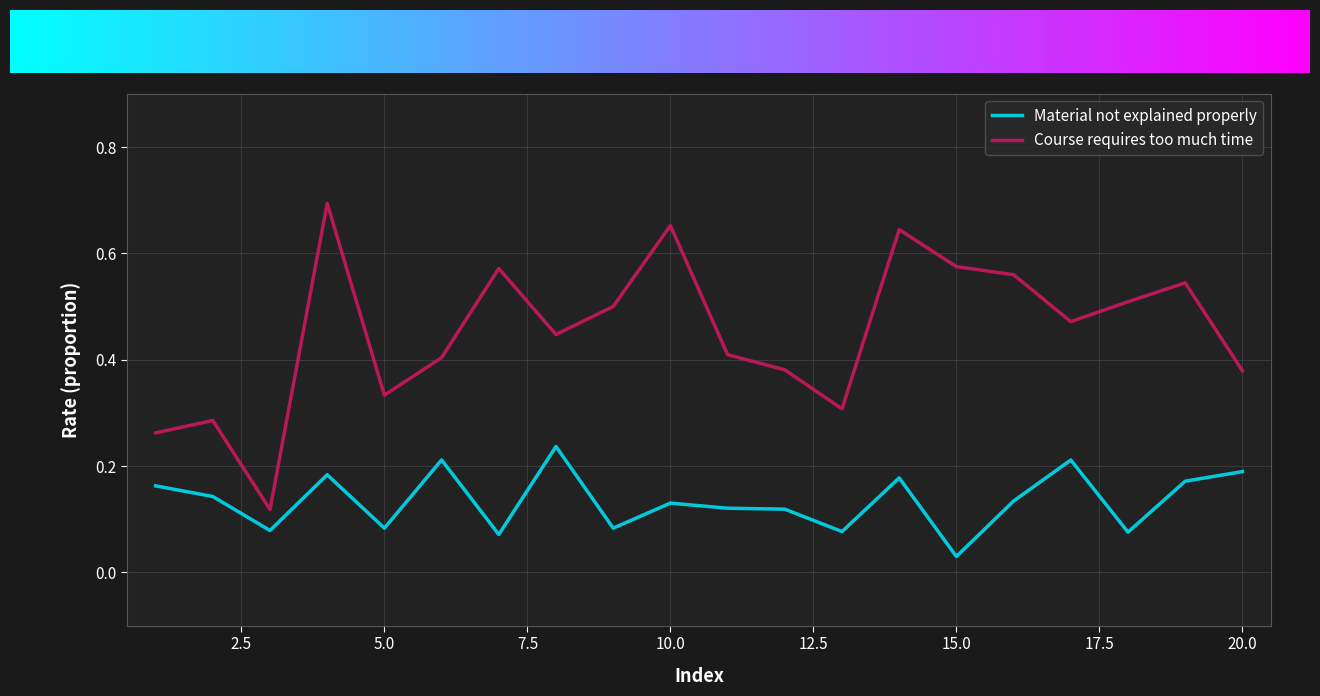

How many lines are shown in the chart?

2